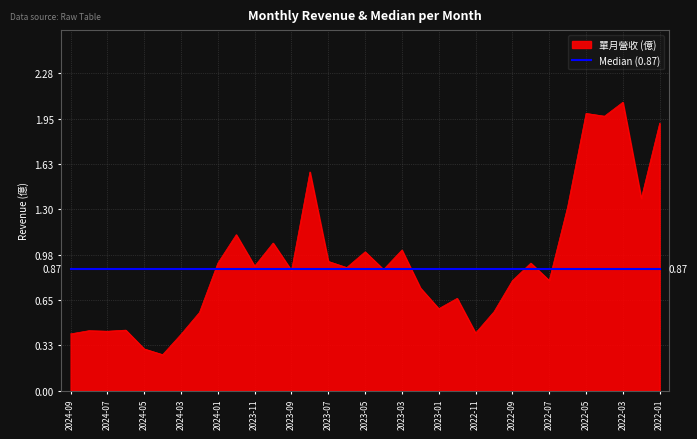

Which series has the widest spread of values?

單月營收 (億)